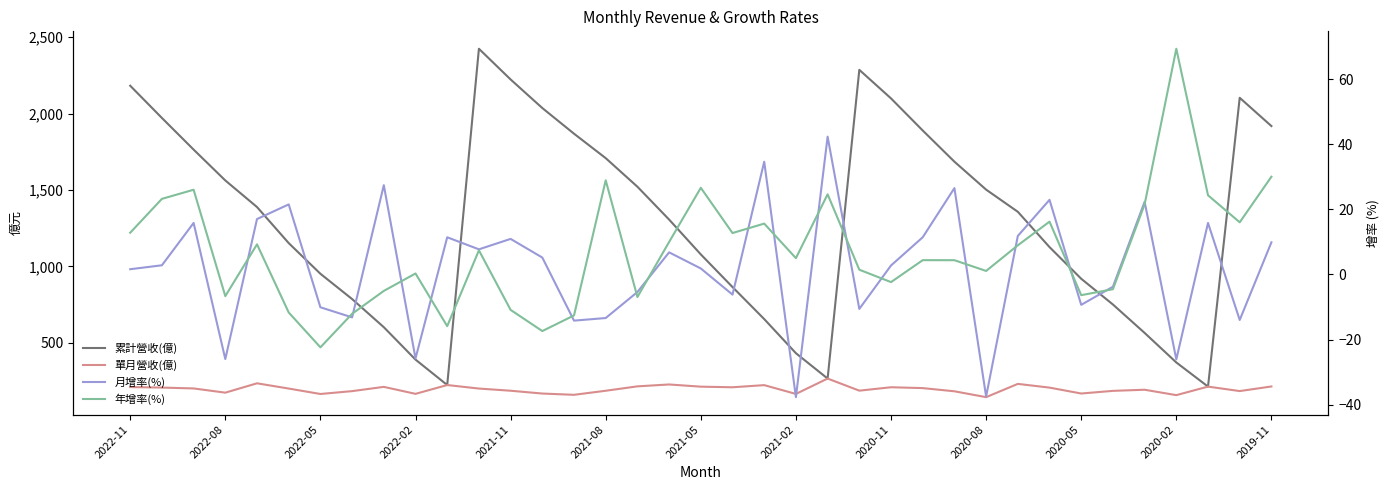

Which series has the largest total across all categories?

累計營收(億)